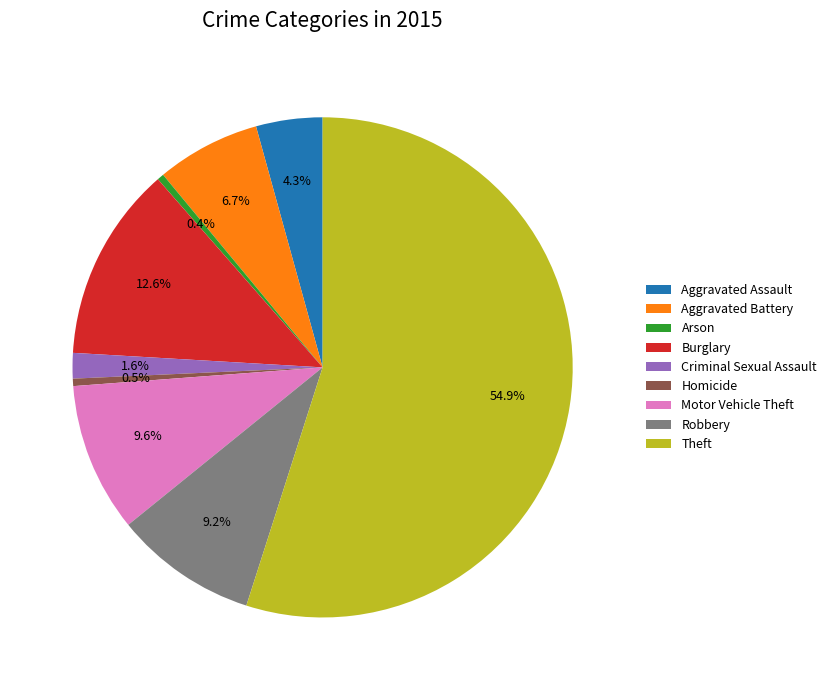

Is it true that Robbery is 23% of the pie?

False